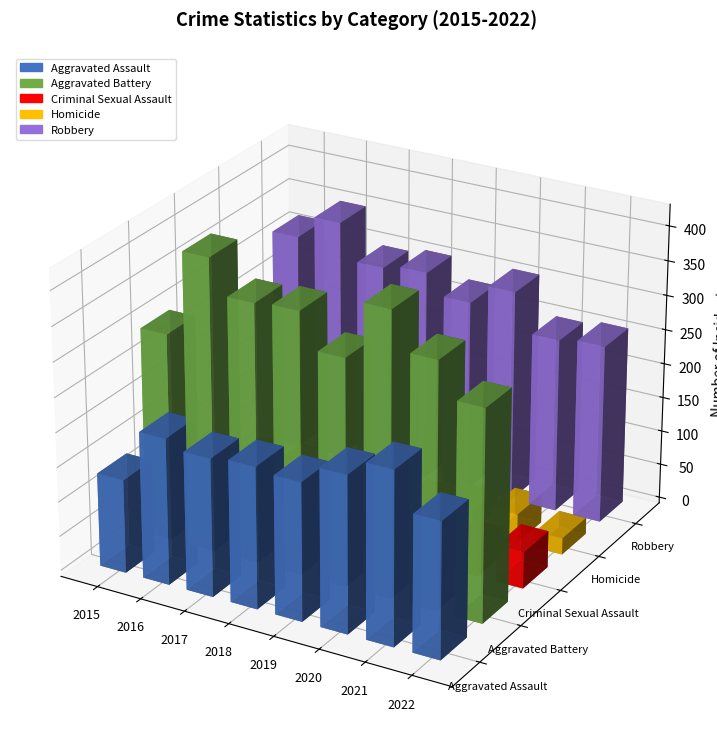

What is the spread (max minus min) of values at 2016?

395